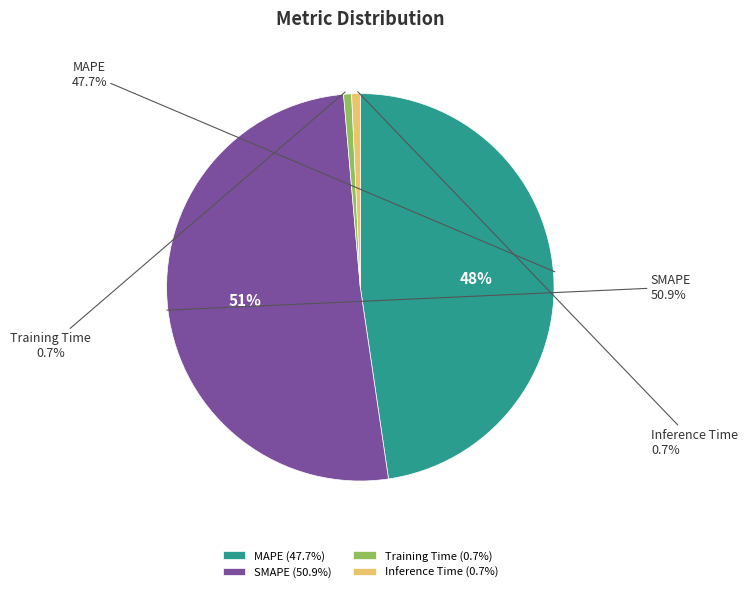

Does Inference Time represent more than half of the total?

No